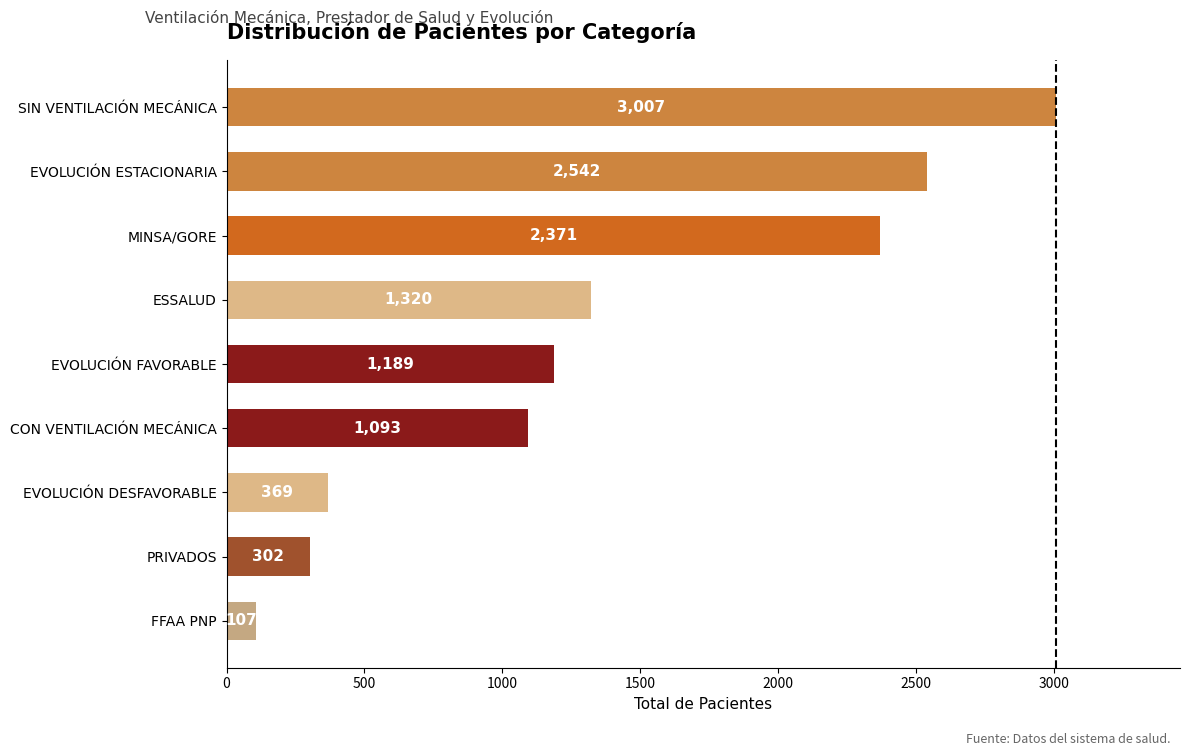

The chart shows a value of 302 at PRIVADOS. True or false?

True